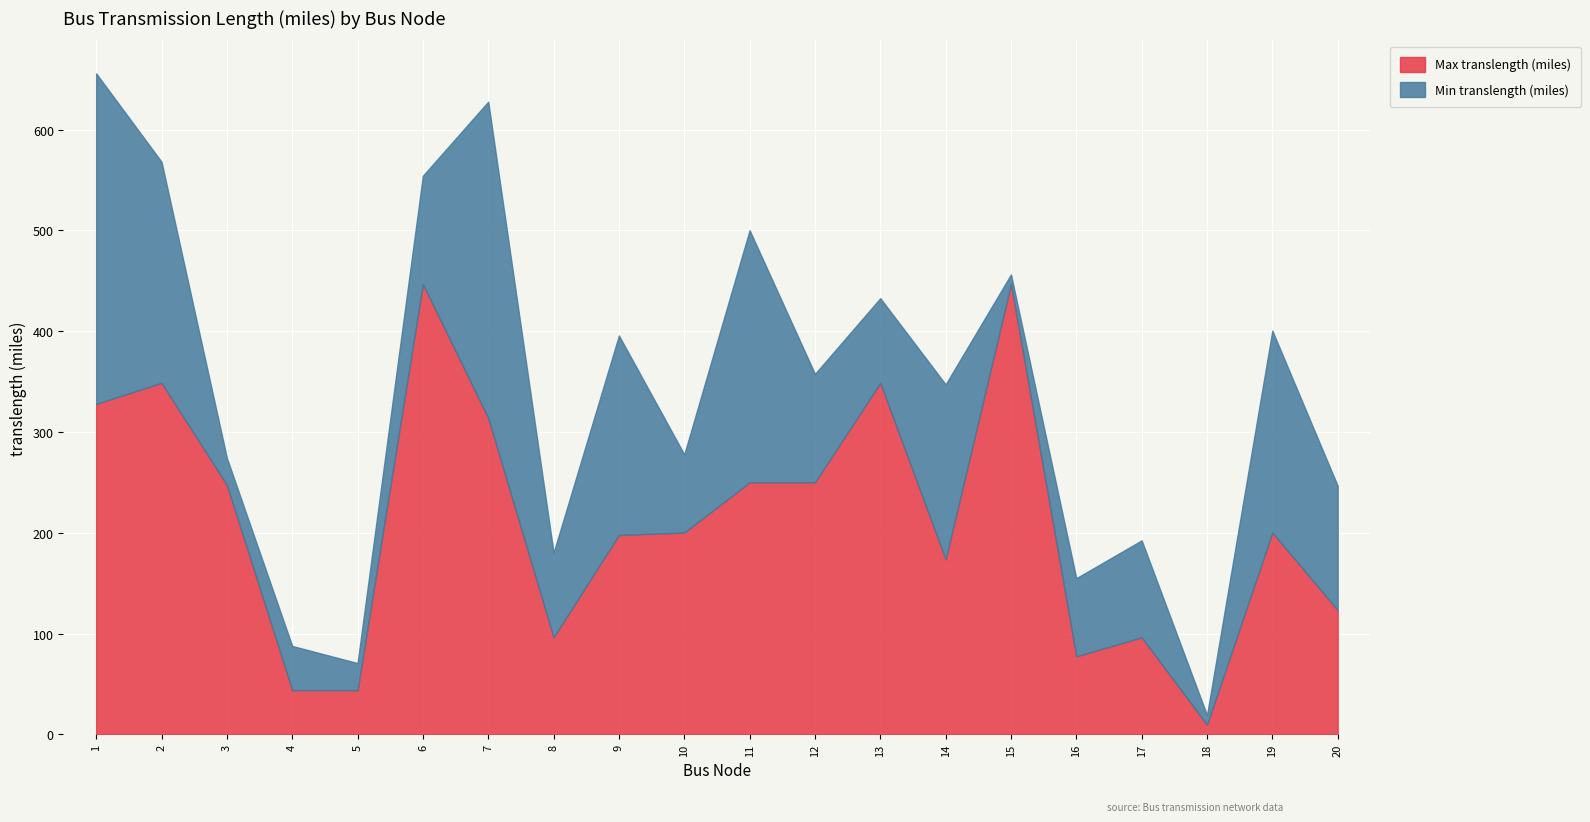

What is the difference between the highest and lowest values at 5?

17.0